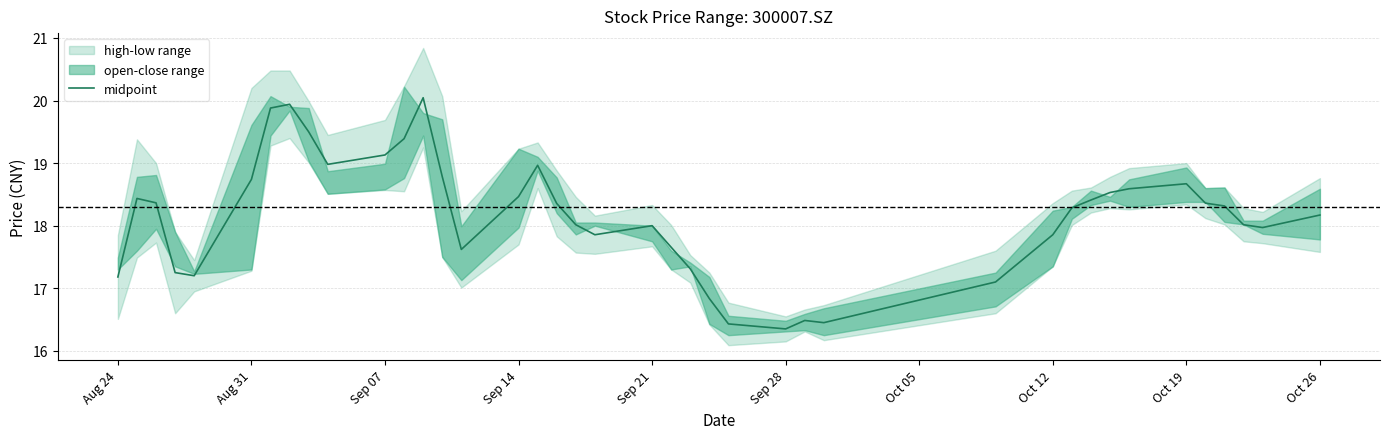

What is the difference between the values at Sep 14 and 20?

0.8